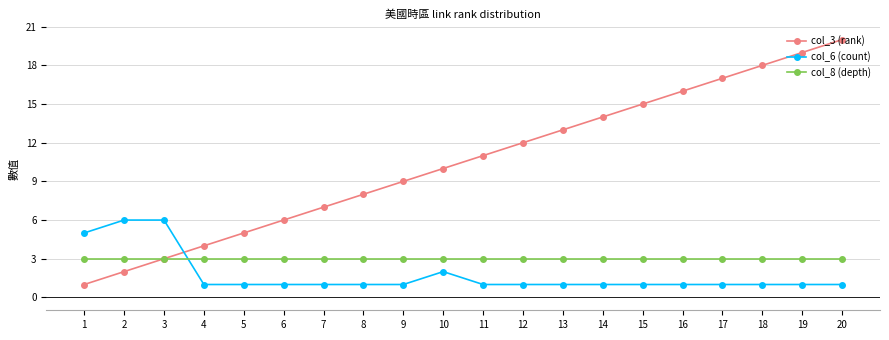

How many distinct data groups are displayed?

3